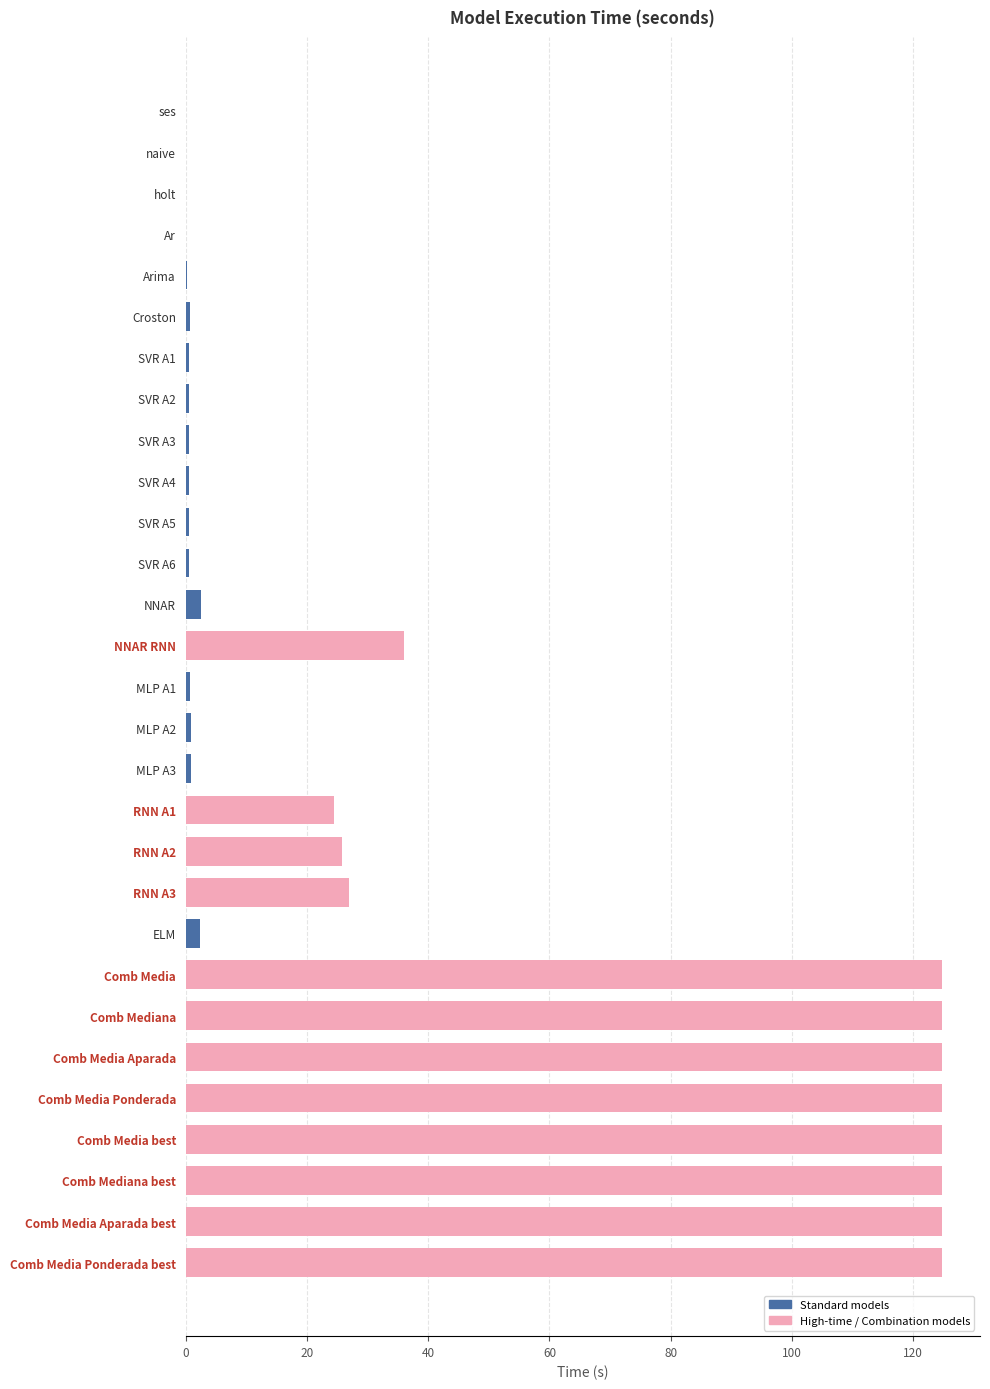

What is the average value?

38.7